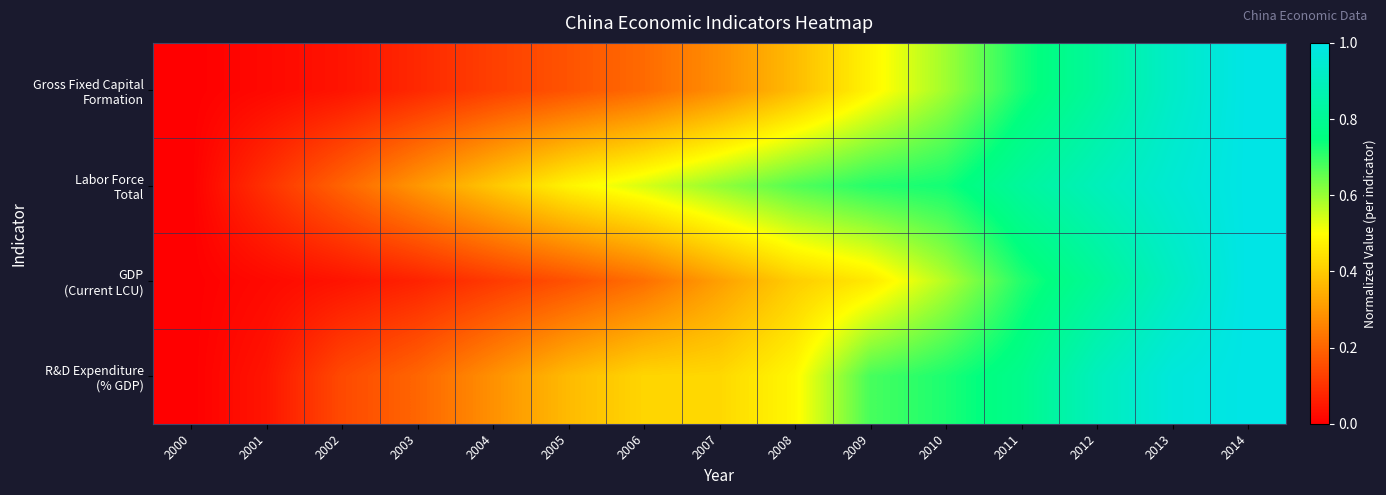

Which series has the largest total across all categories?

Labor Force Total